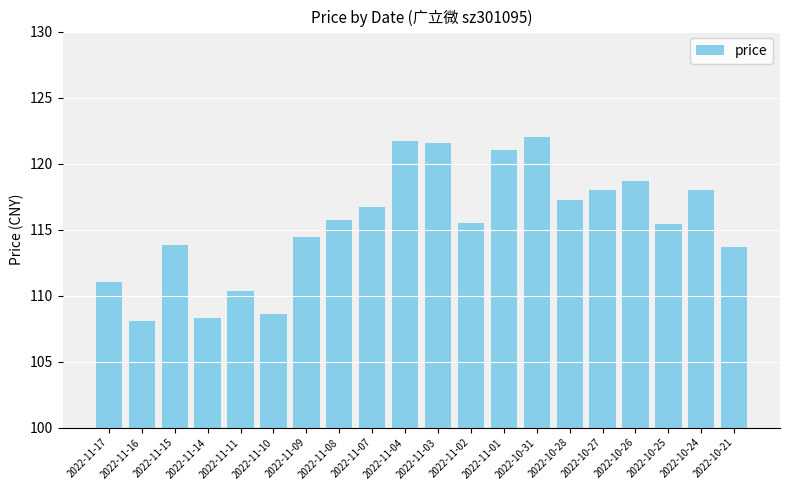

What is the difference between the values at 2022-11-16 and 2022-10-27?

9.9